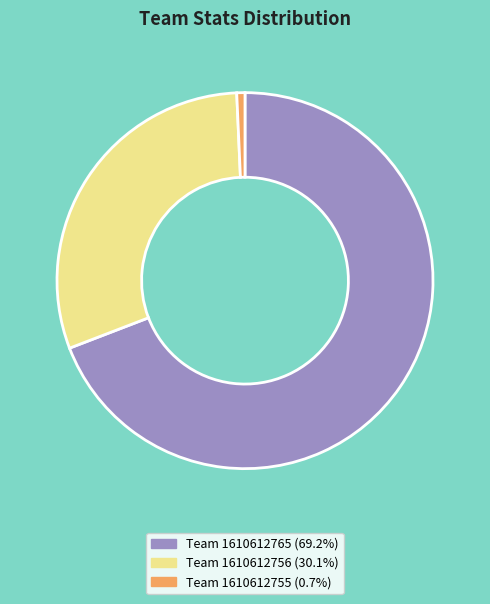

Is there a majority slice in this chart?

Yes